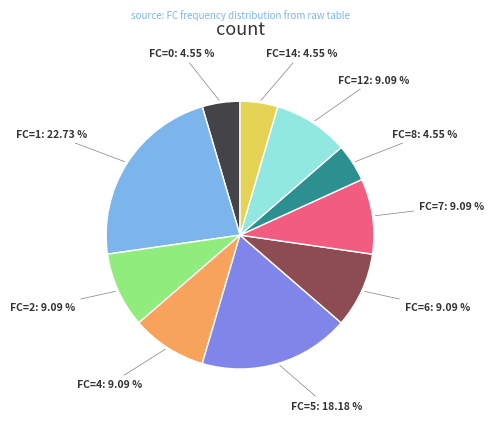

Which category has the biggest portion of the pie?

FC=1